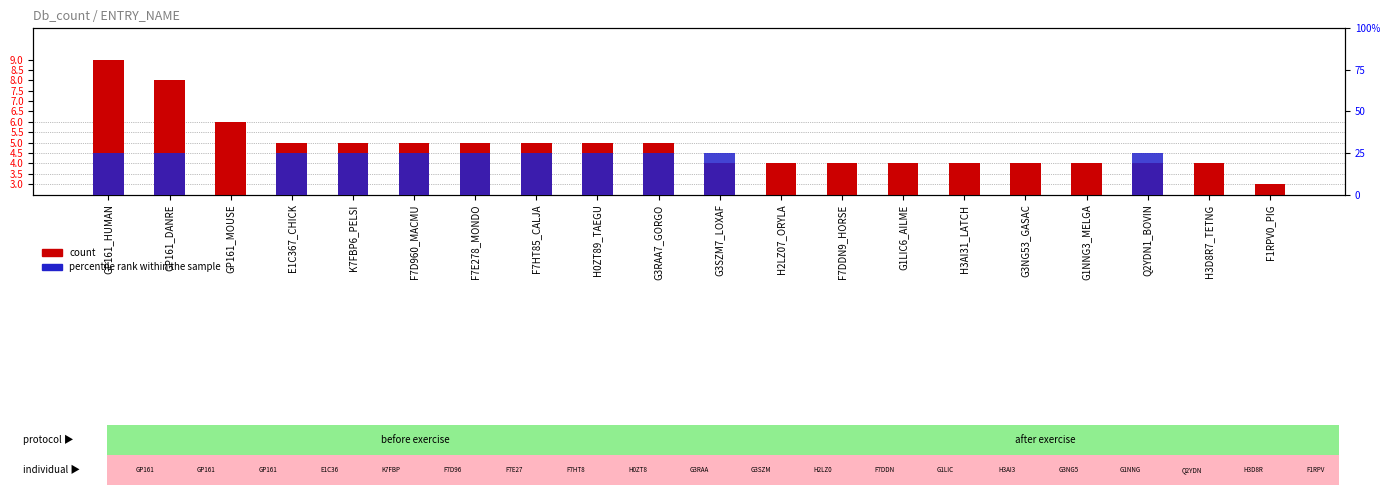

Is it true that the value at GP161_HUMAN is 9?

True